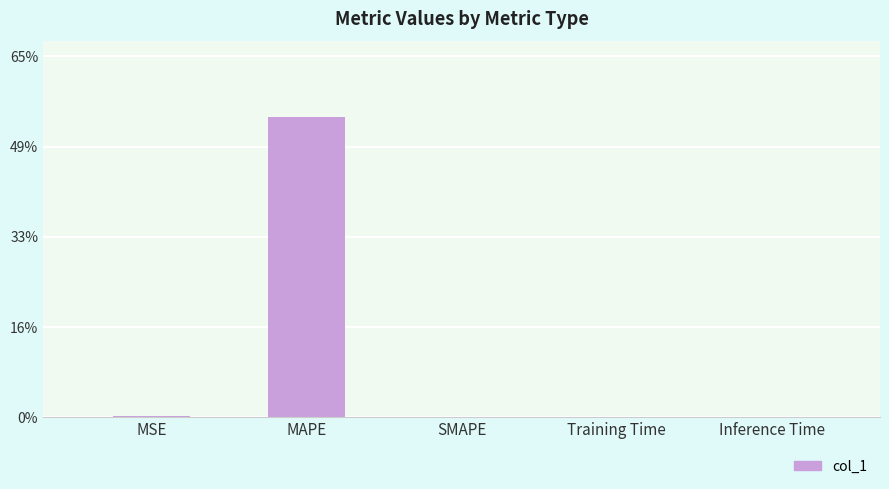

Count the number of categories in the chart.

5